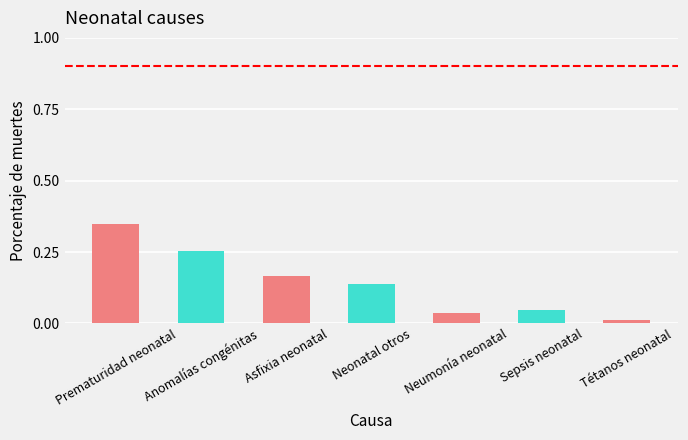

What is the sum of the values at Prematuridad neonatal and Sepsis neonatal?

0.4